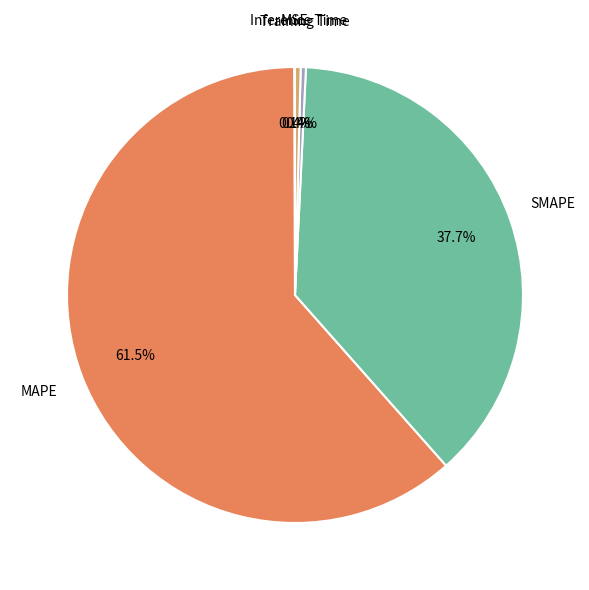

What is the largest slice in the pie chart?

MAPE